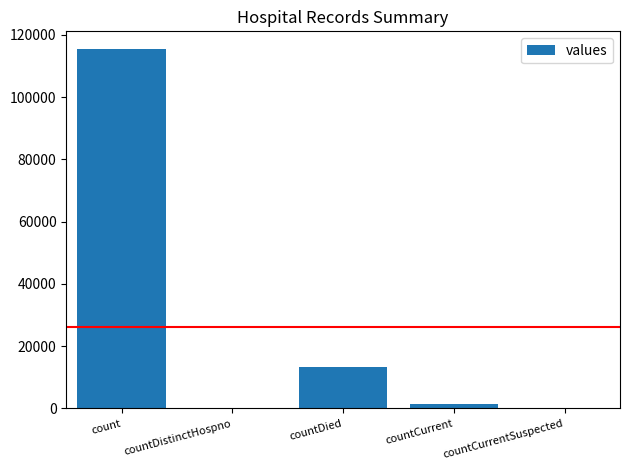

The chart shows a value of 115379 at count. True or false?

True